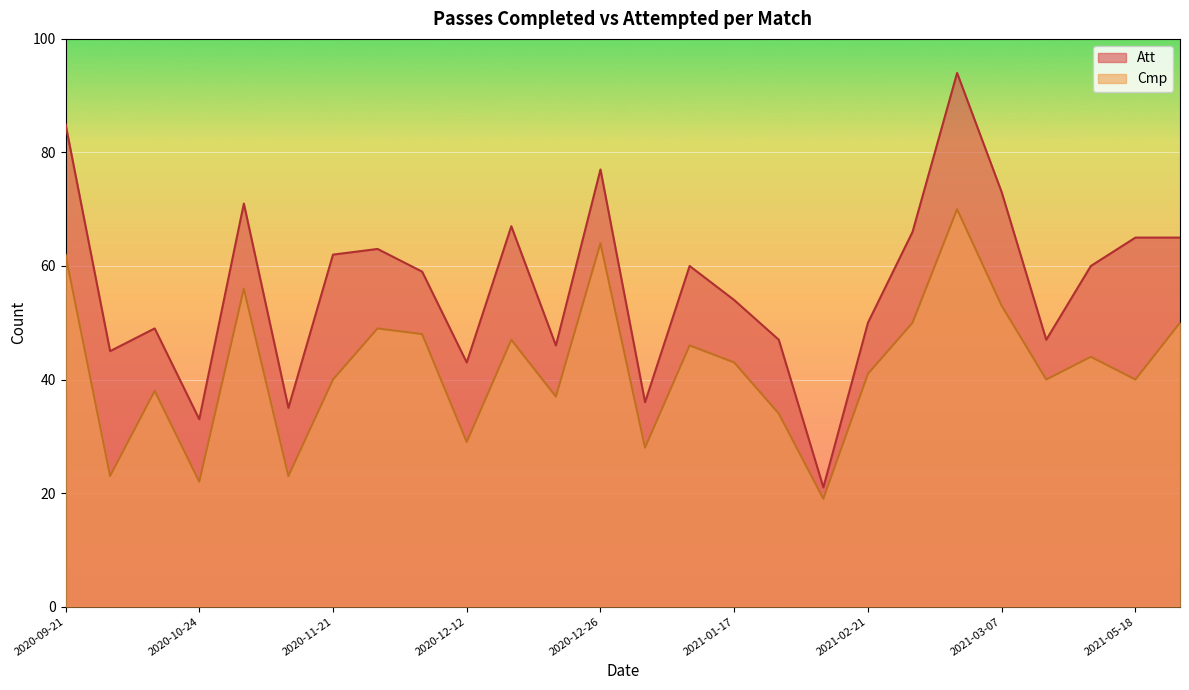

What is the difference between the highest and lowest values at 2021-01-17?

11